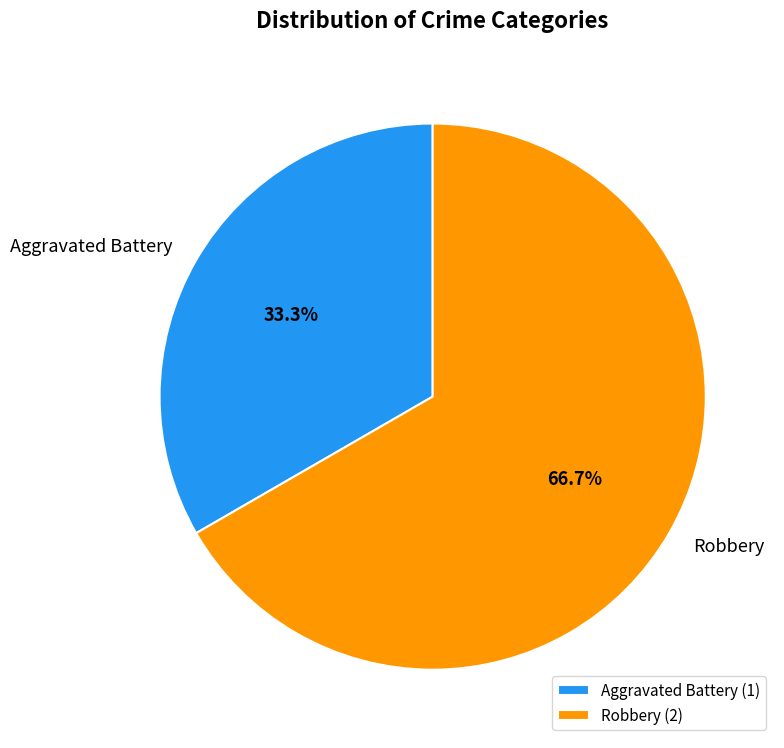

True or false: Aggravated Battery accounts for 23% of the total.

False